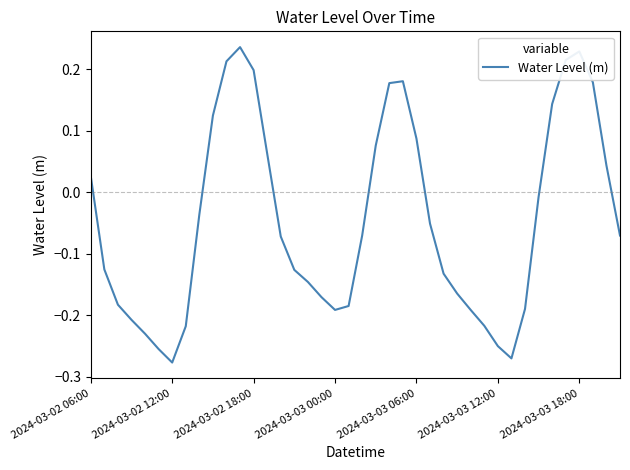

What is the difference between the maximum and minimum values?

0.5